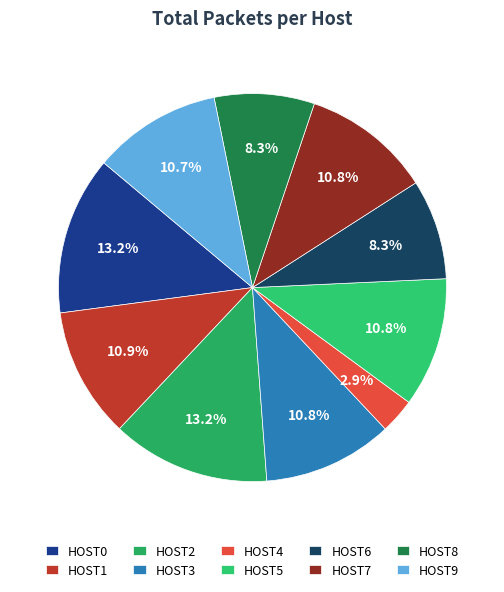

What is the smallest slice in the pie chart?

HOST4